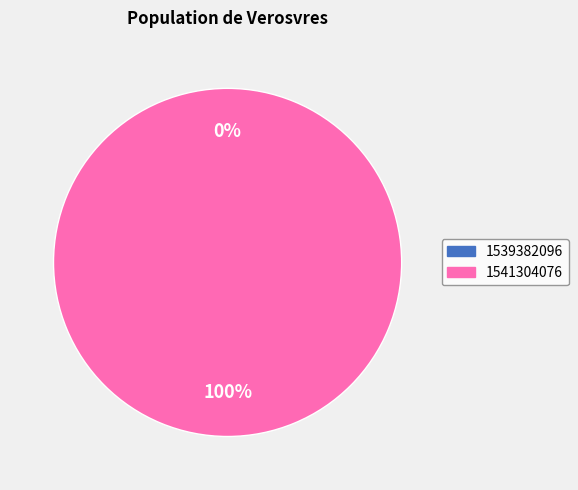

What is the change in value from 1539382096 to 1541304076?

+1